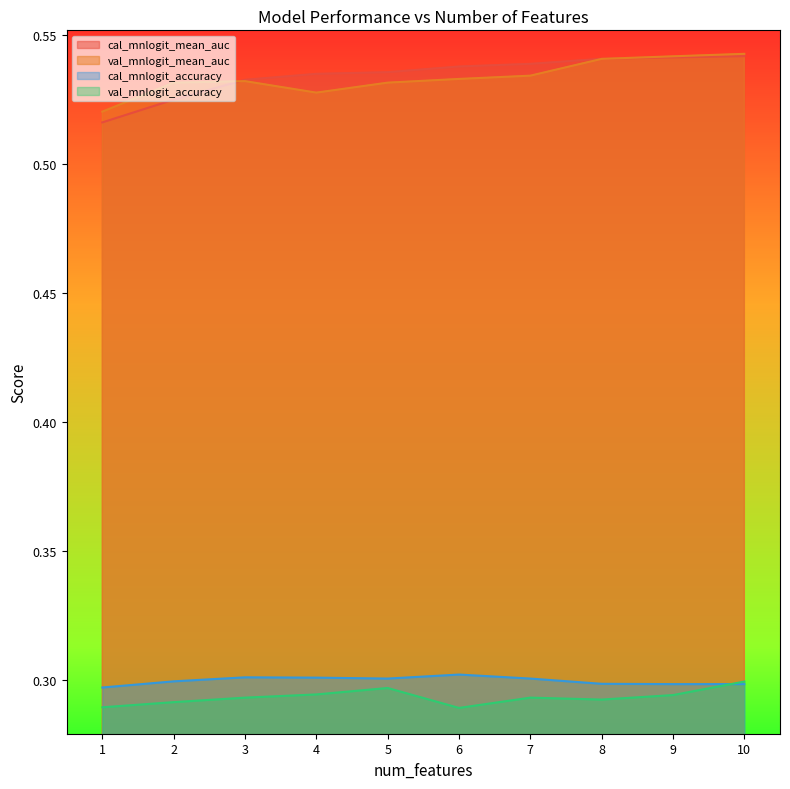

What is the sum of all cal_mnlogit_accuracy values?

3.0